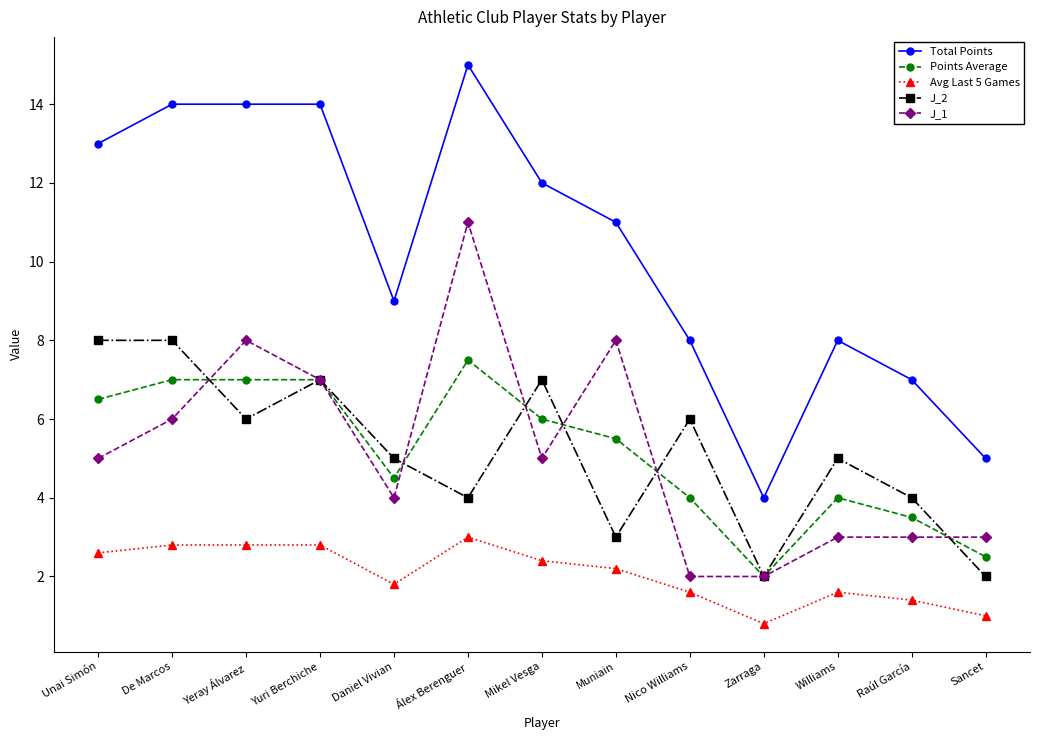

What position from the right is Álex Berenguer?

8